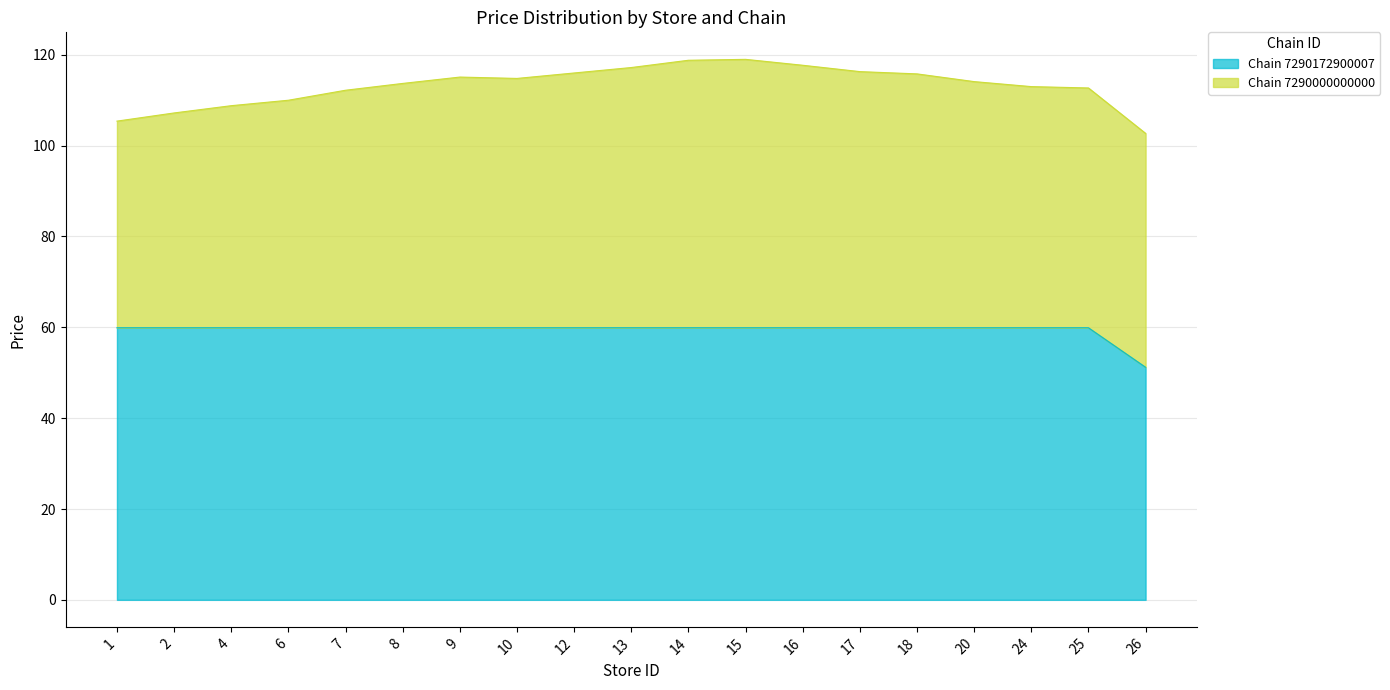

At which label does the data first exceed 59?

1